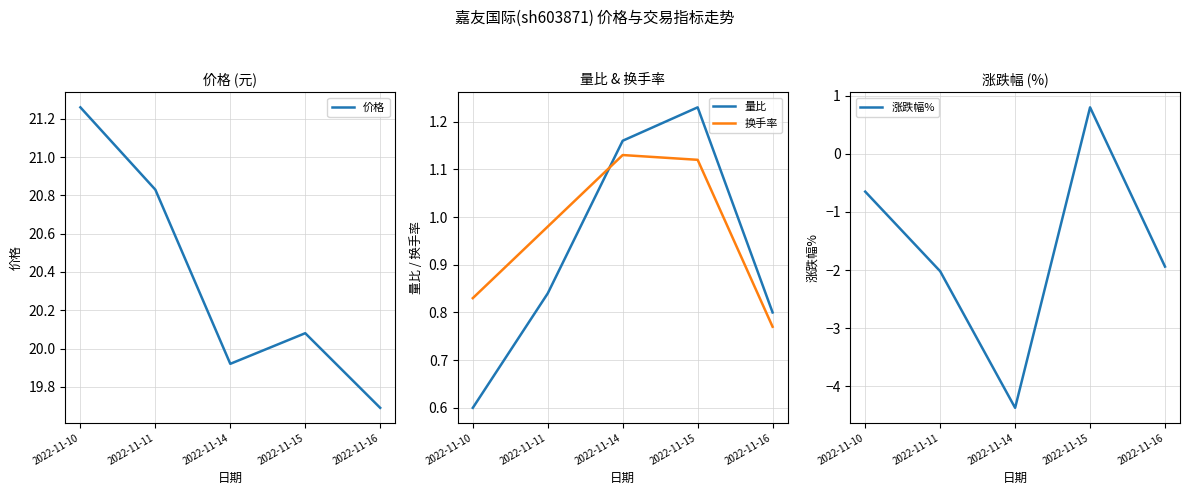

Is this an area chart (filled region under the line)?

No